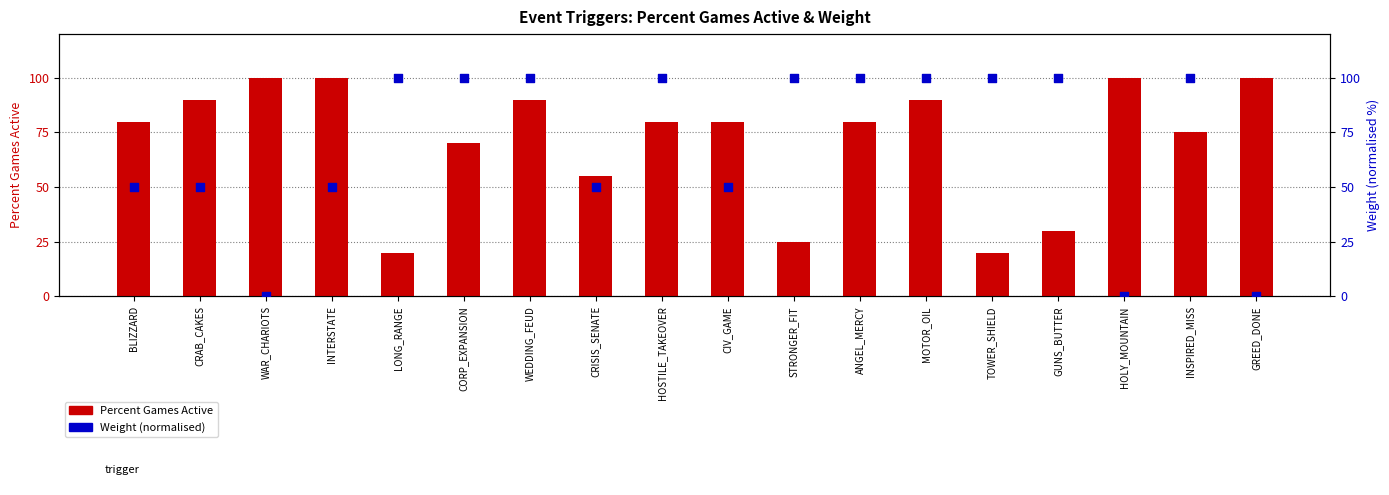

Which series has the largest Y range (max minus min)?

Weight (normalised)